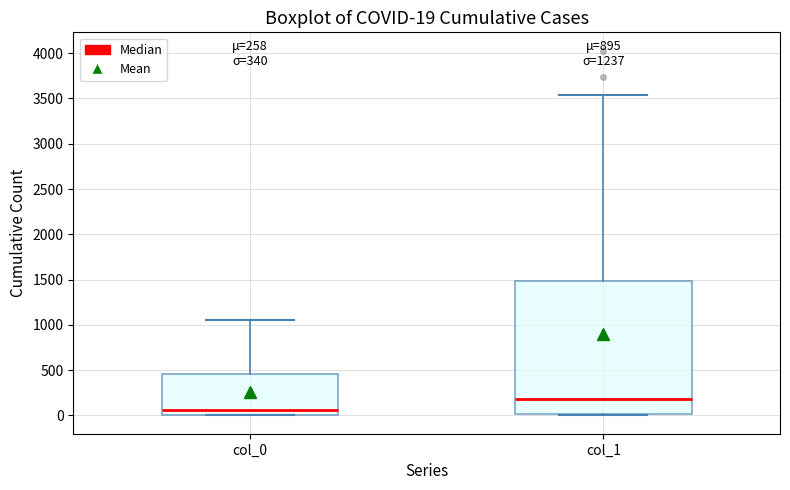

Which box is the tallest, from its lower edge to its upper edge?

col_1